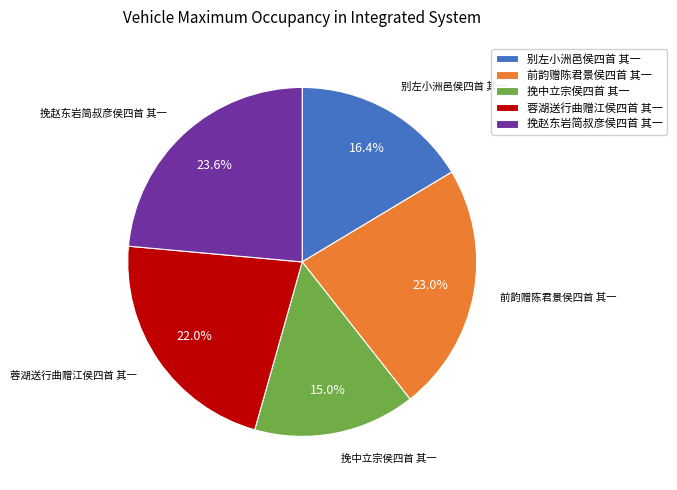

True or false: 别左小洲邑侯四首 其一 accounts for 16% of the total.

True